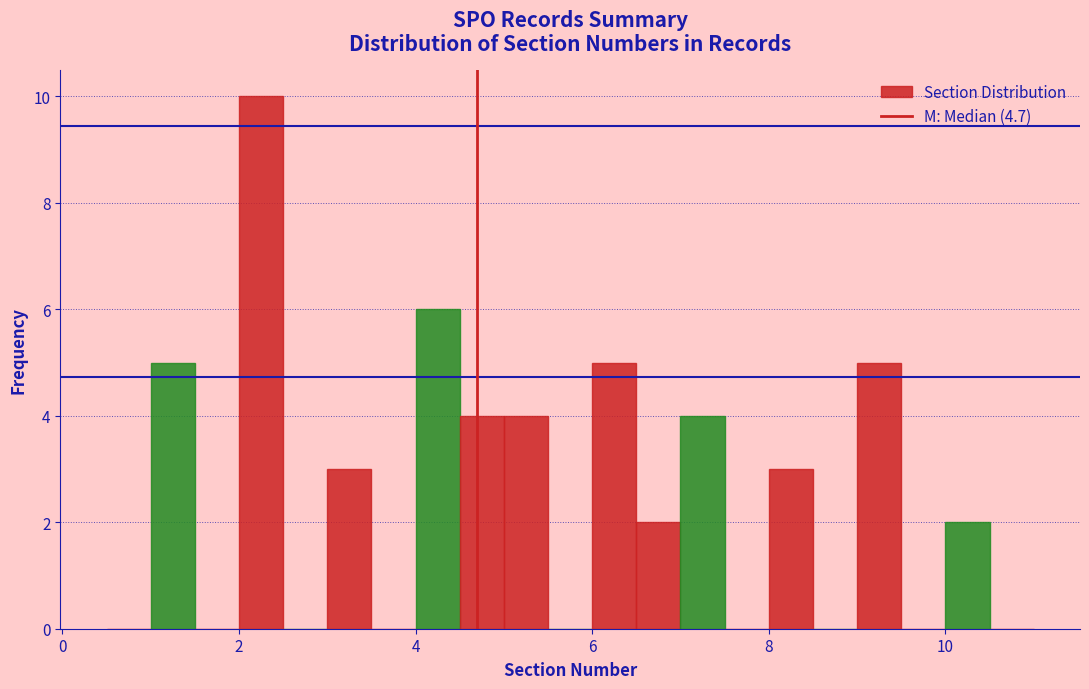

Around what value on the x-axis is the tallest bar? Give the approximate position of its centre, as read against the axis.

2.2